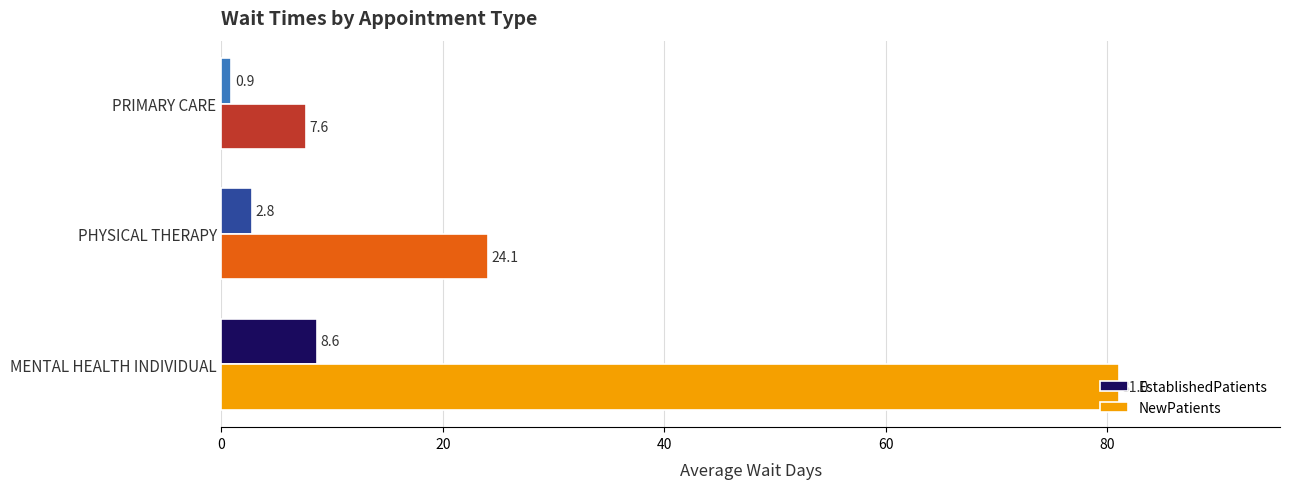

The EstablishedPatients series shows 2.8 at PHYSICAL THERAPY. True or false?

True